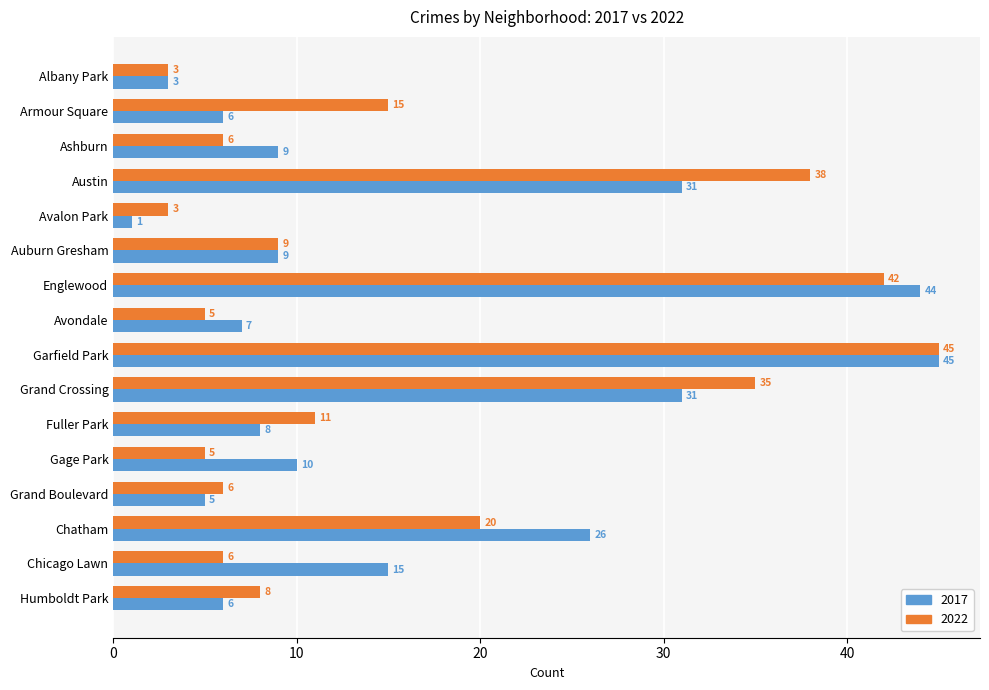

At how many categories does at least one series exceed 13?

7